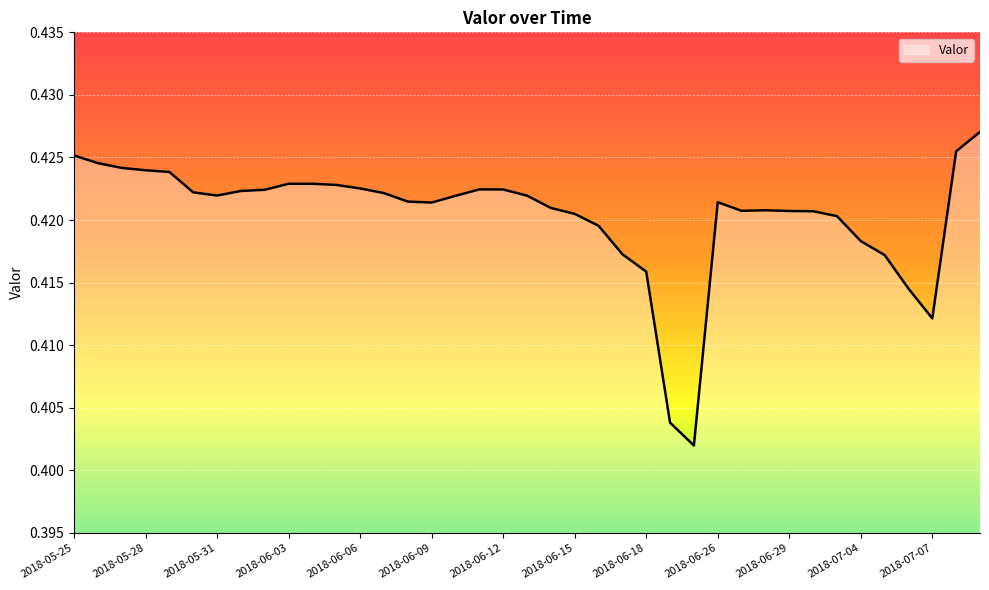

How many points are higher than both their immediate neighbors (excluding endpoints)?

3